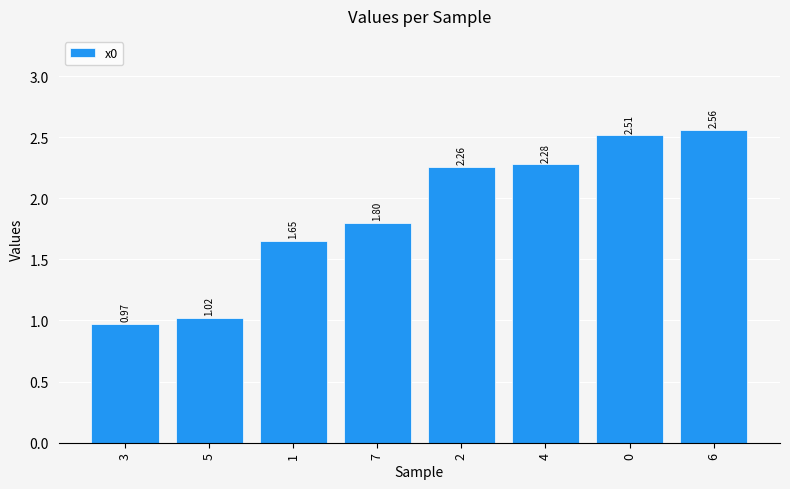

Which has a higher value, 2 or 5?

2